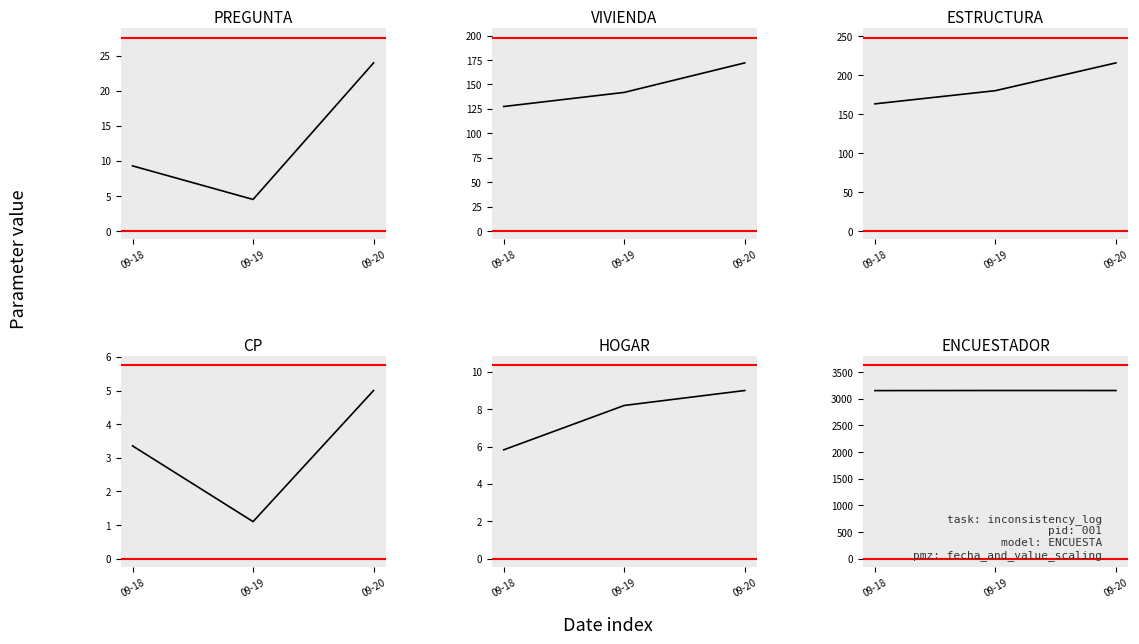

What are all the series names shown in the legend?

PREGUNTA, VIVIENDA, ESTRUCTURA, CP, HOGAR, ENCUESTADOR